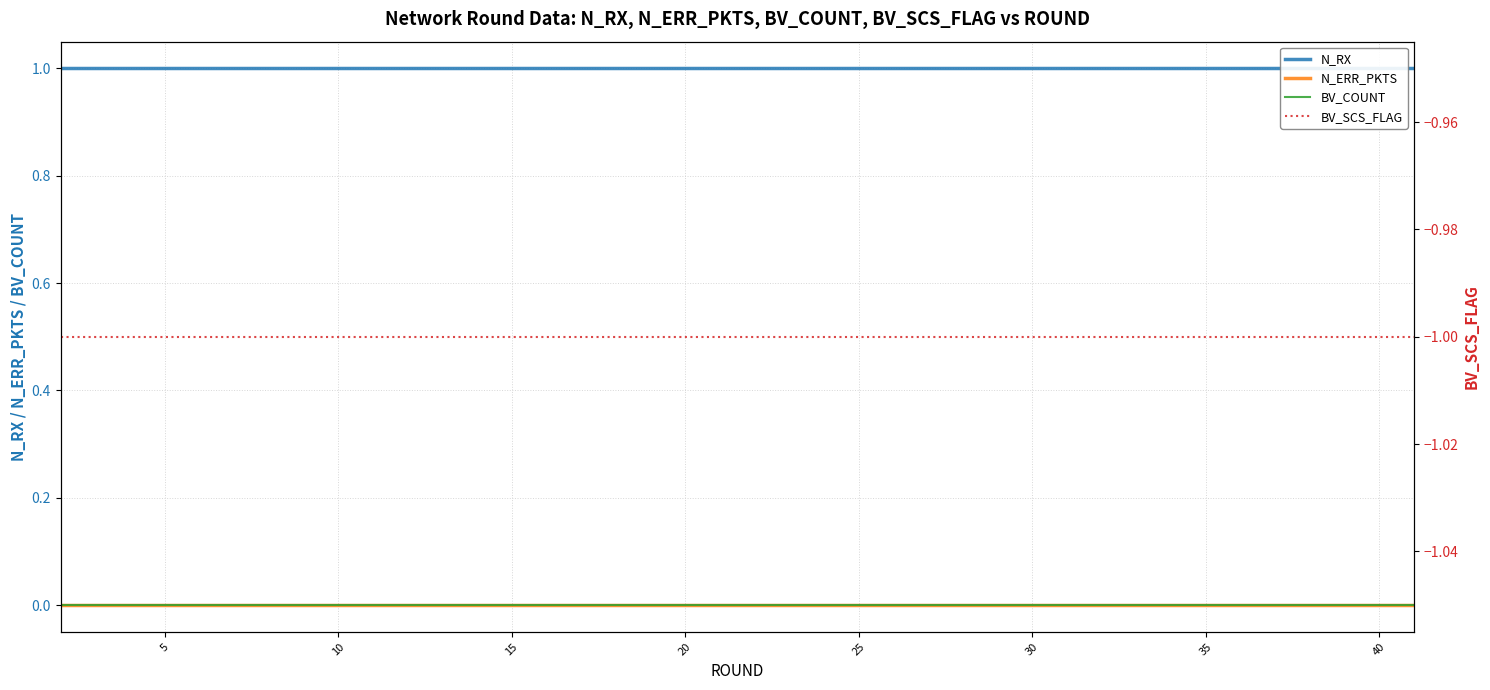

At 10, list the series in order from largest to smallest.

N_RX, N_ERR_PKTS, BV_COUNT, BV_SCS_FLAG